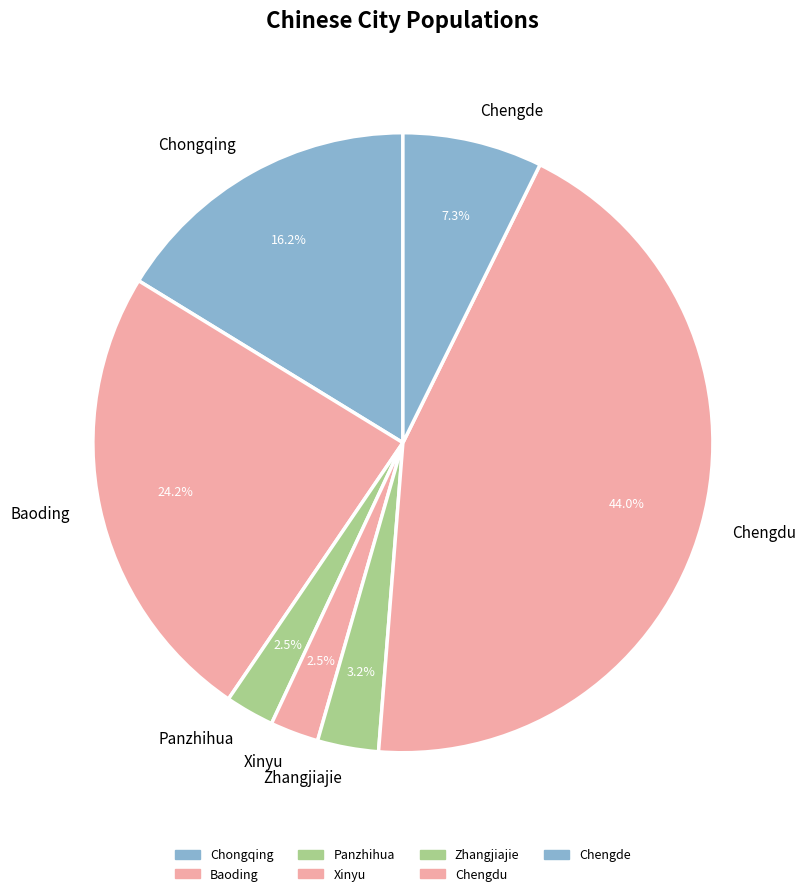

Approximately how many times larger is the value at Chengdu compared to Zhangjiajie?

13.8